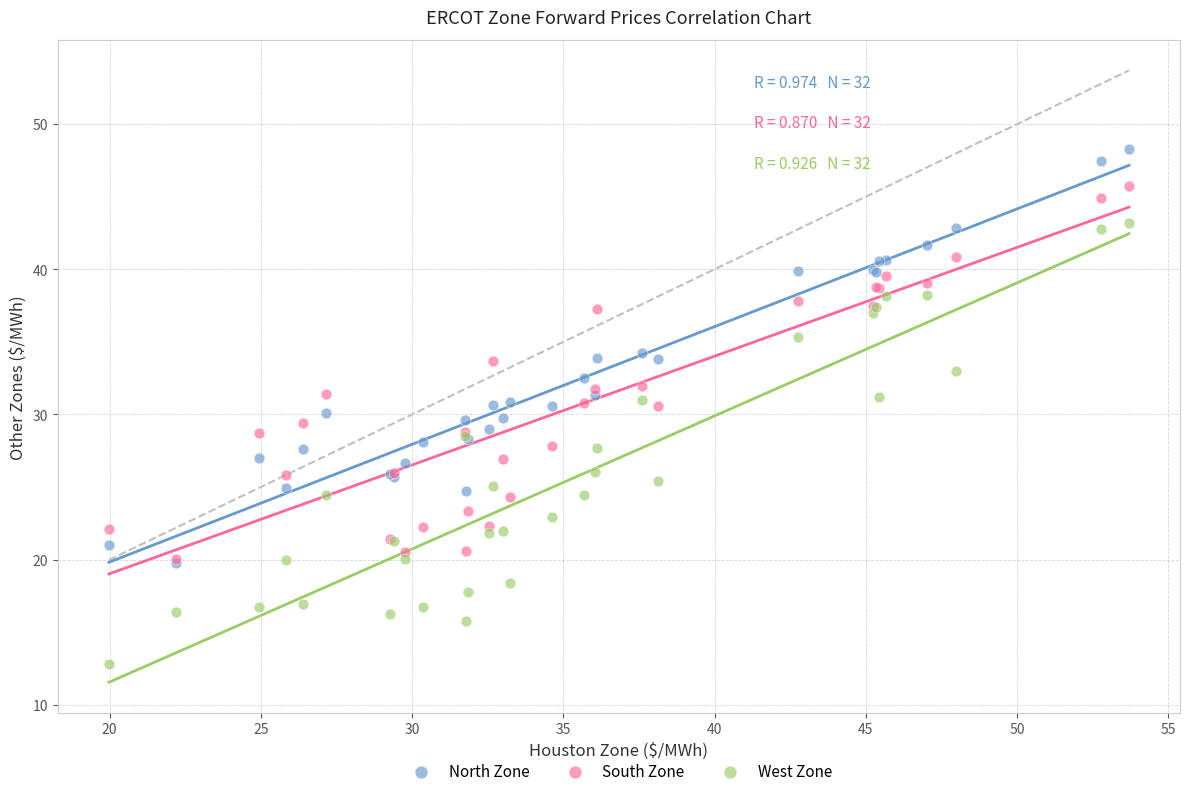

Which series has the widest spread of Y values?

West Zone